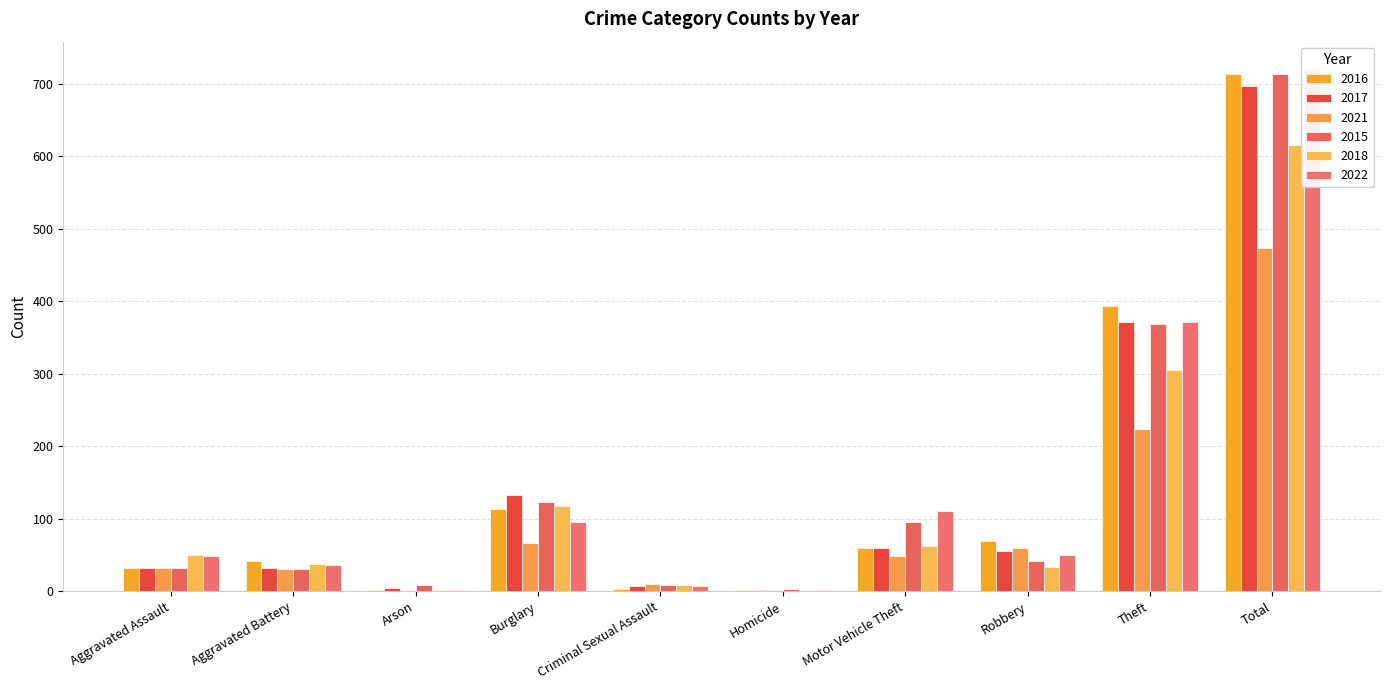

What is the label of the 7th bar from the left?

Motor Vehicle Theft